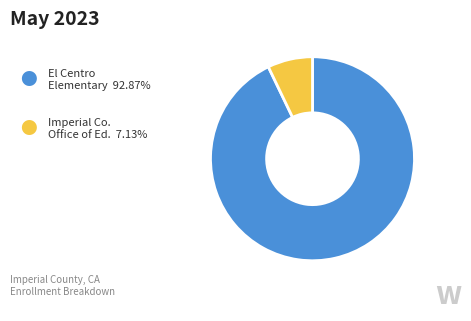

Does any single category account for the majority?

Yes